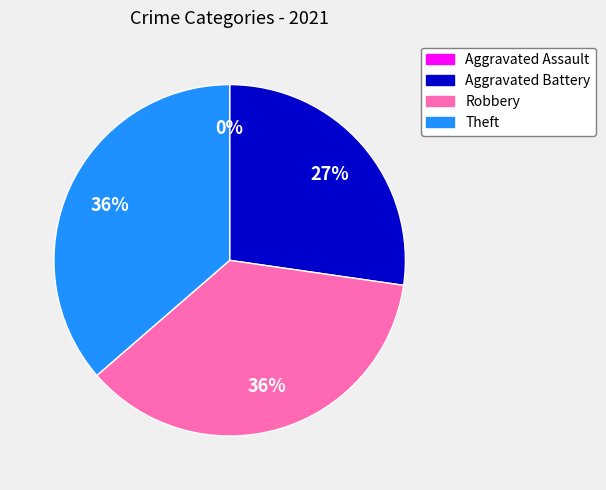

To the nearest percent, what is the combined percentage of Aggravated Assault and Theft?

36%